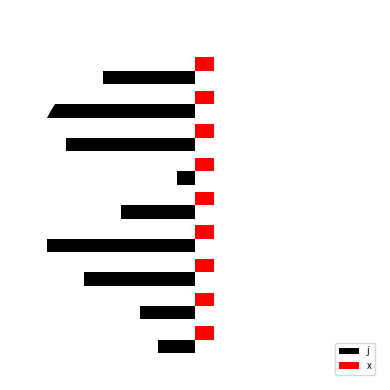

What are all the series names shown in the legend?

j, x